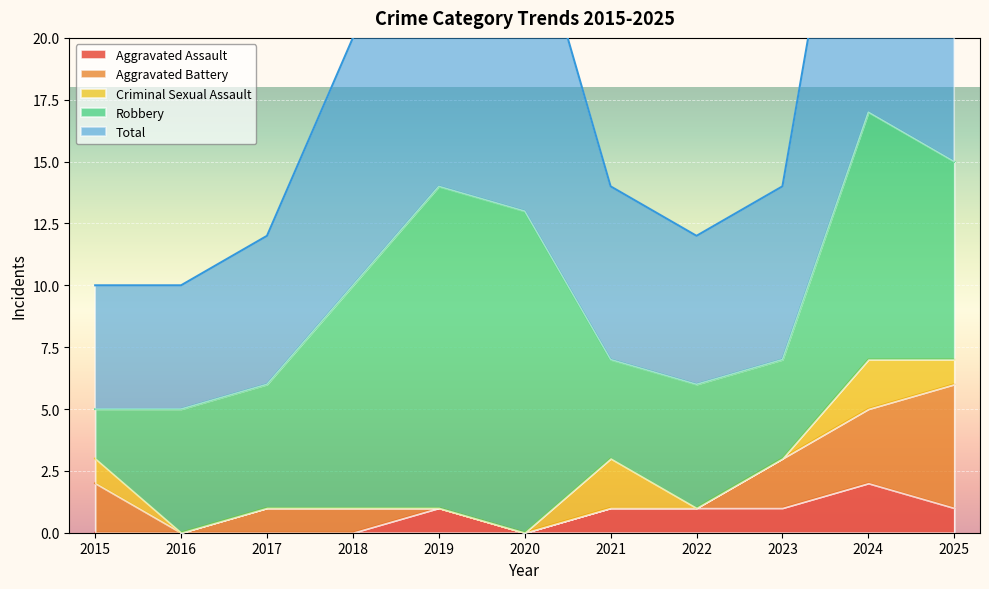

What are all the series names shown in the legend?

Aggravated Assault, Aggravated Battery, Criminal Sexual Assault, Robbery, Total